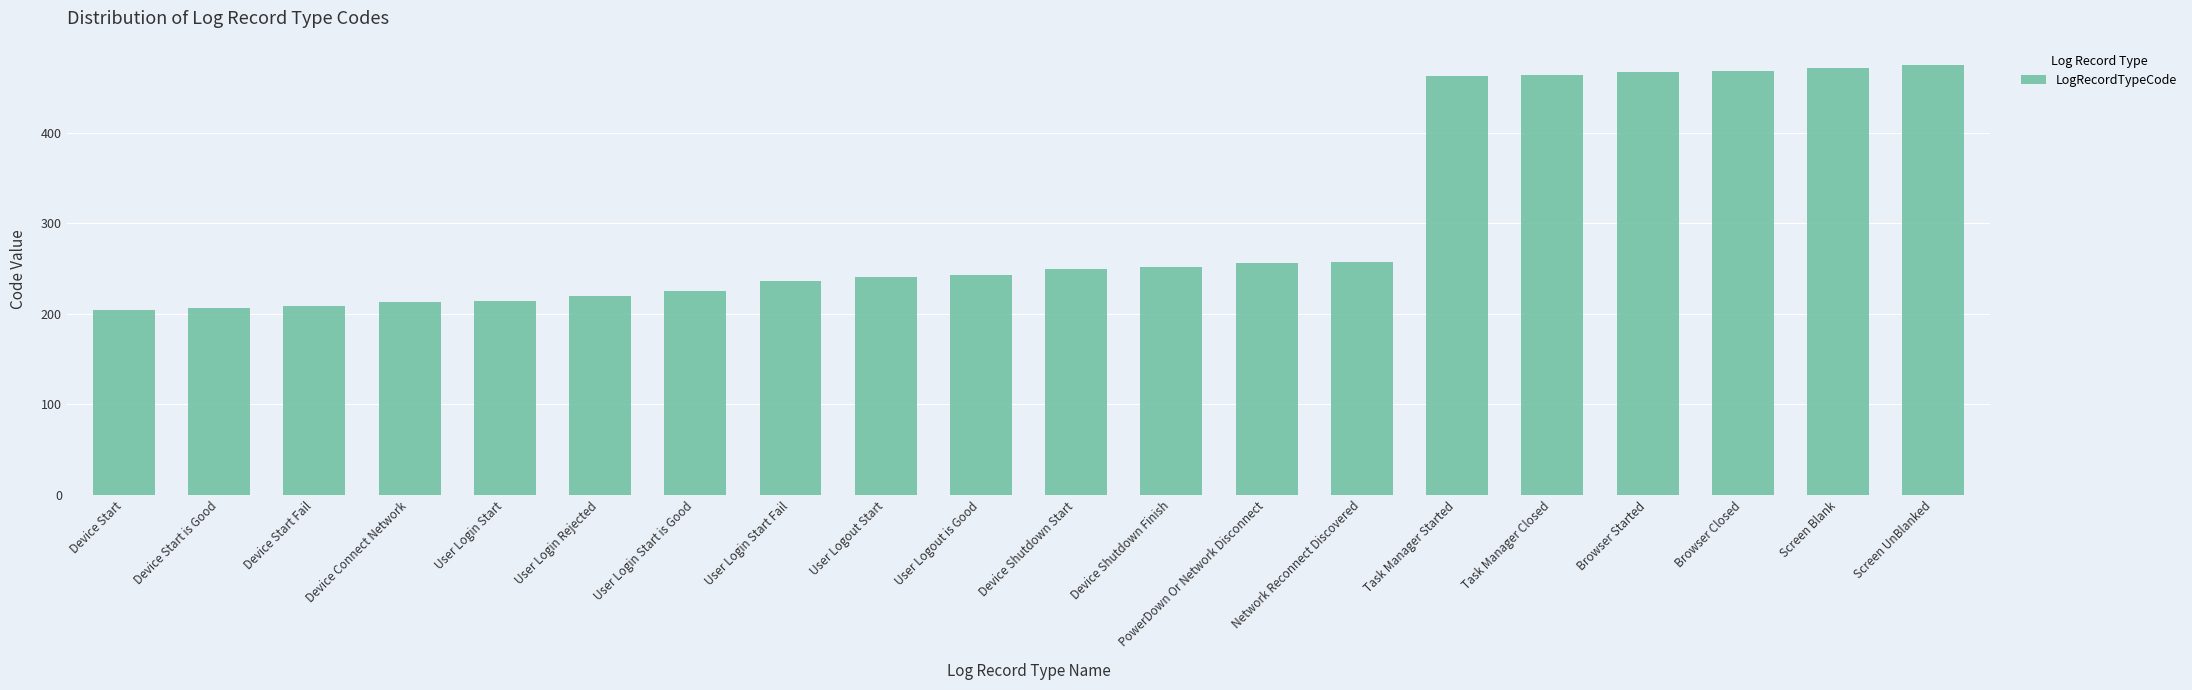

What is the value of the 2nd bar from the left?

207